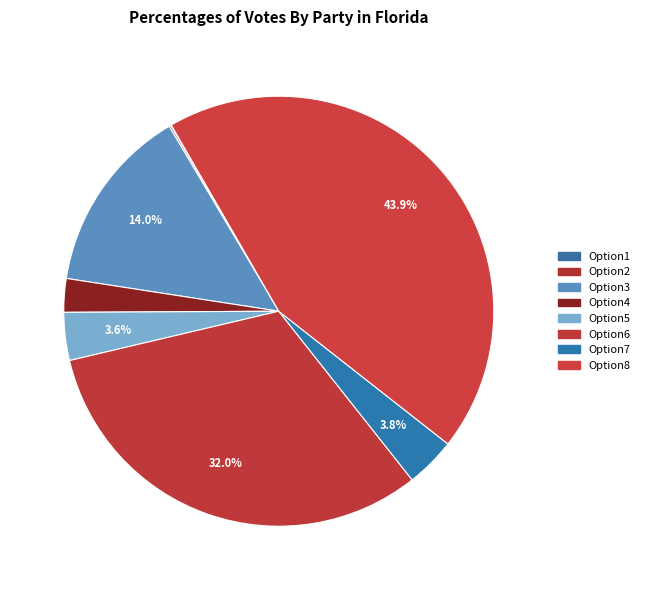

Rank the categories by value from lowest to highest.

Option1, Option2, Option4, Option5, Option7, Option3, Option6, Option8